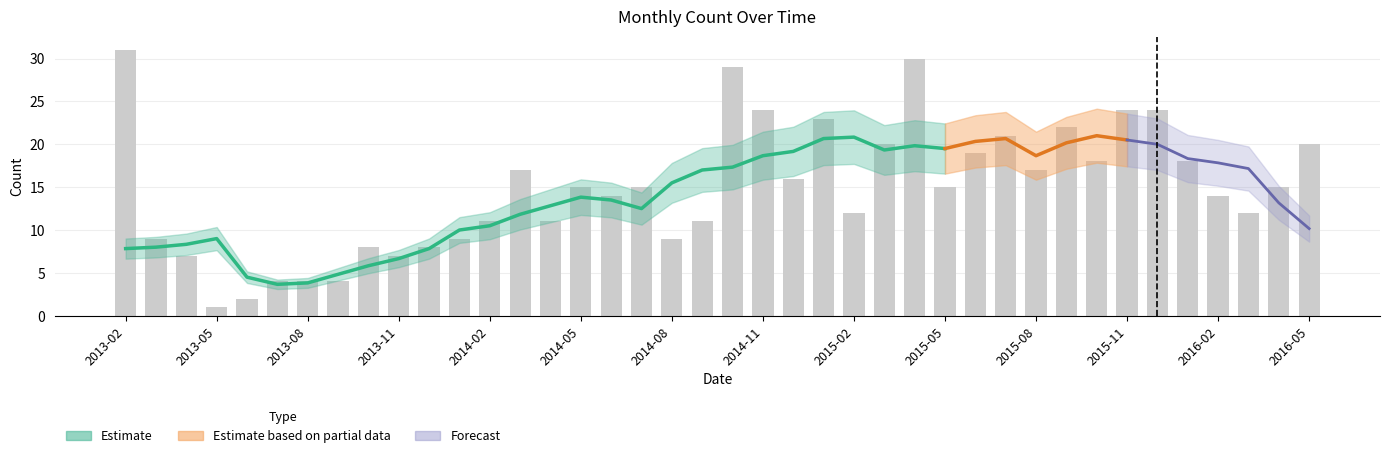

Are the bars grouped side by side (vs. stacked)?

No